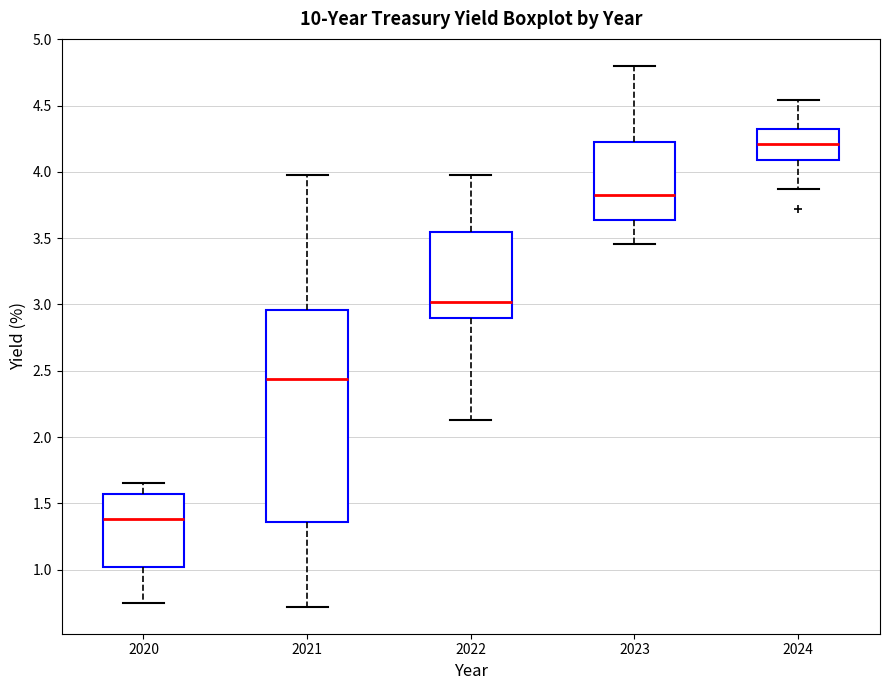

Which box's median line is the highest?

2024